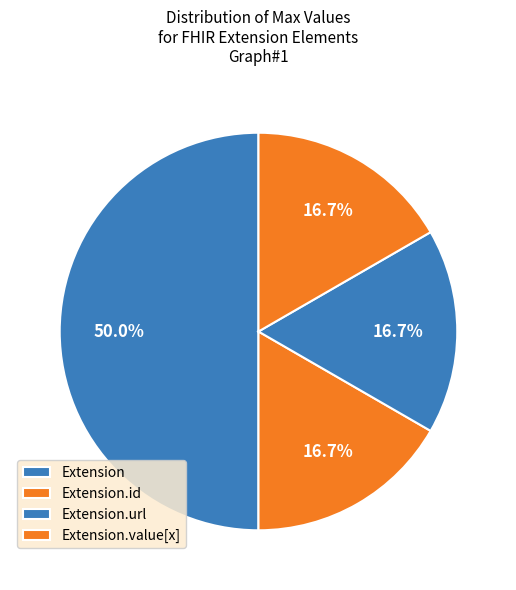

How many slices are in this pie chart?

4